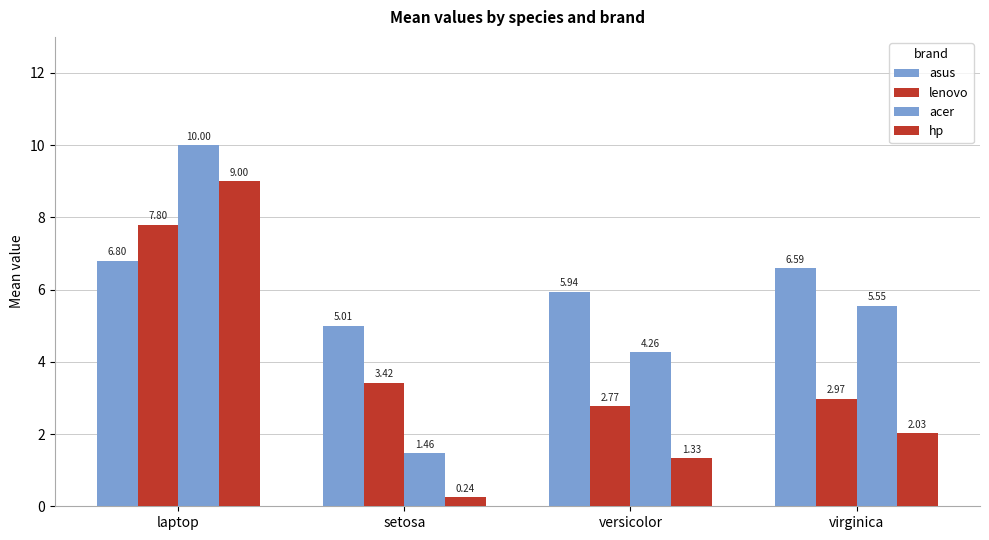

Are the bars grouped side by side (vs. stacked)?

Yes